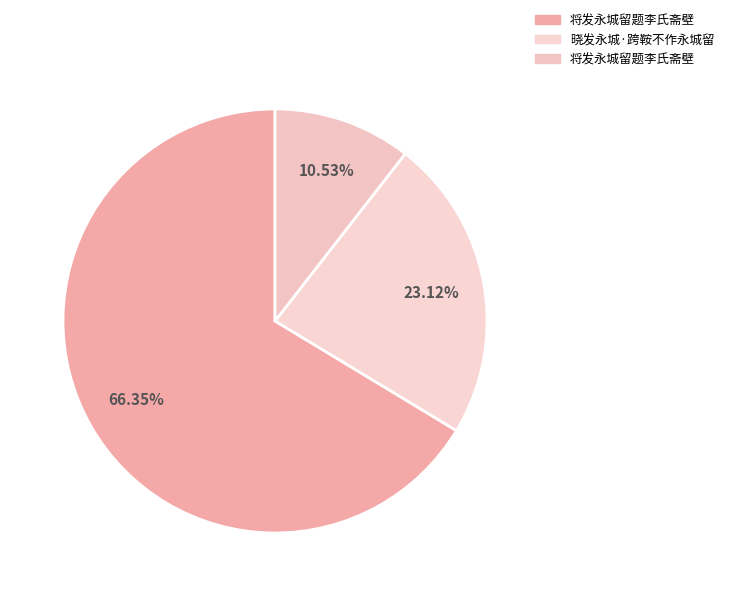

Which slice is the smallest?

将发永城留题李氏斋壁